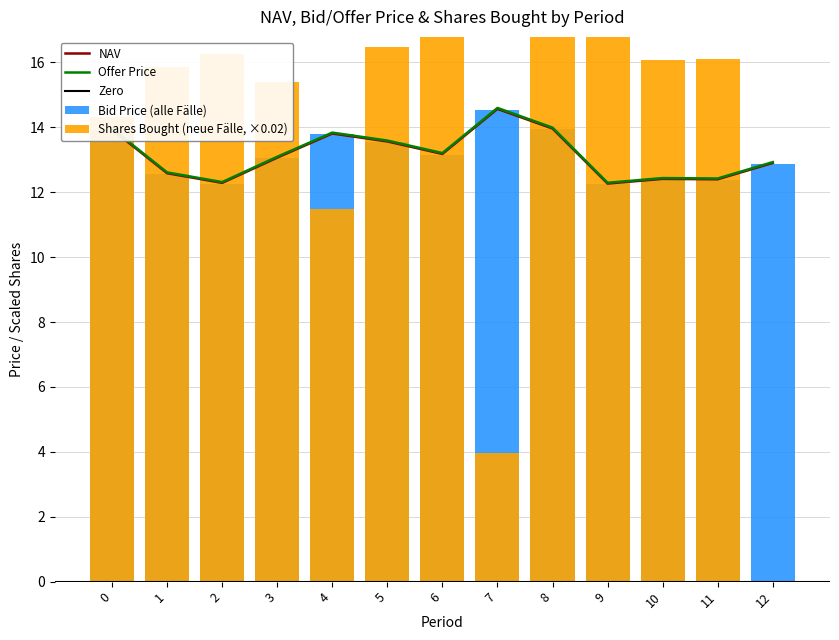

Is it true that Shares Bought equals 31.9 at 6?

False